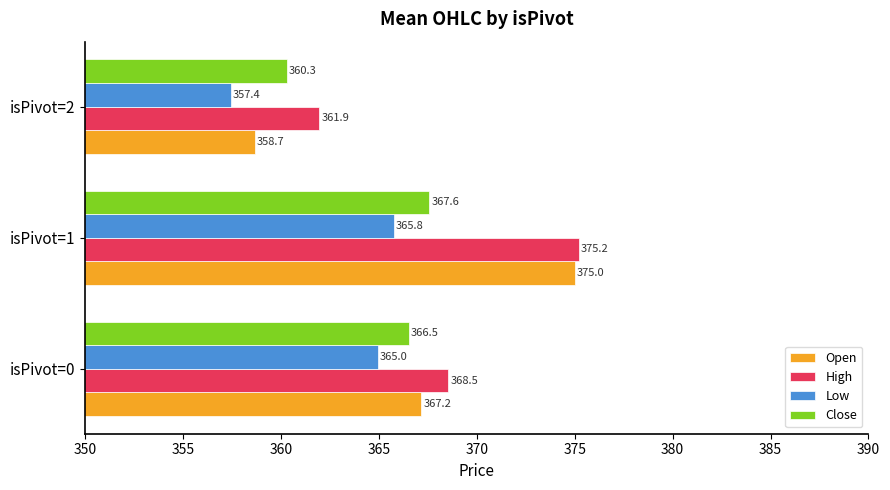

Is it true that Close equals 591.5 at isPivot=2?

False